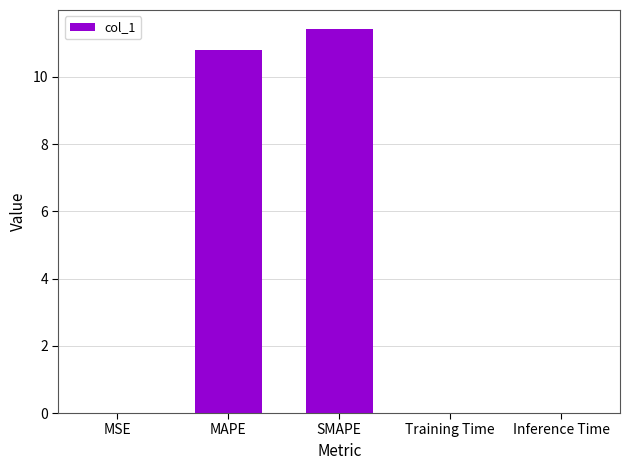

True or false: the data shows 0.0 at MSE.

True